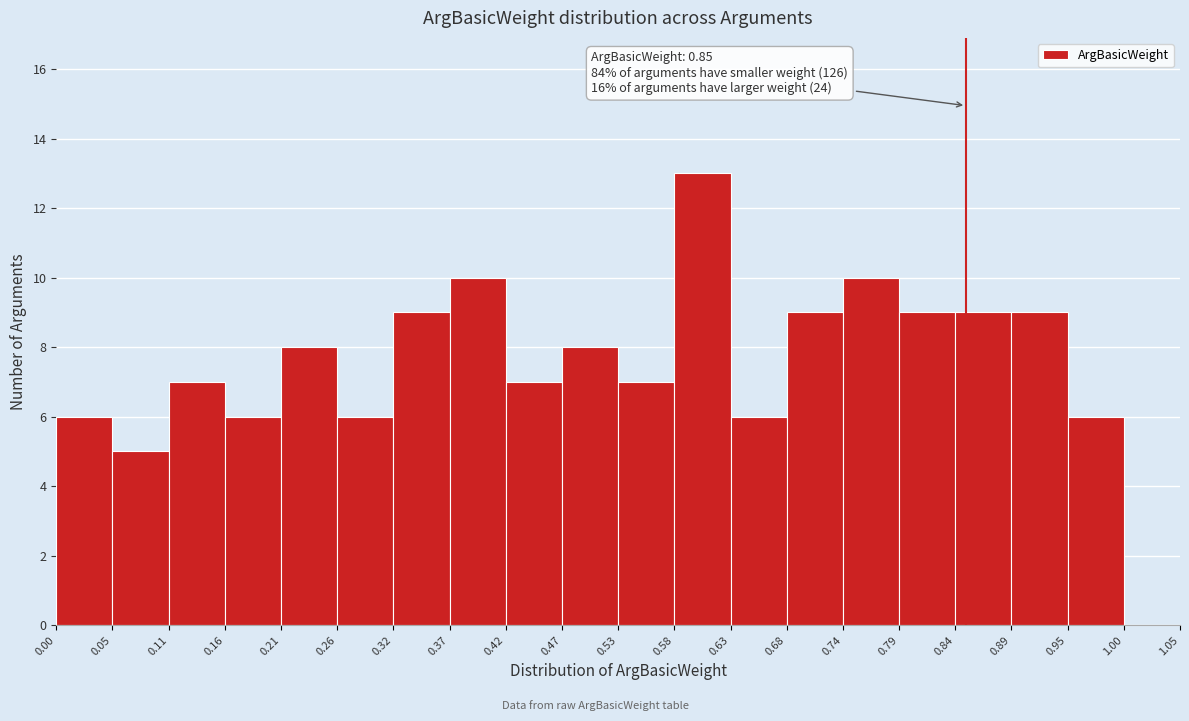

Which range on the x-axis has the tallest bar?

0.58 to 0.63